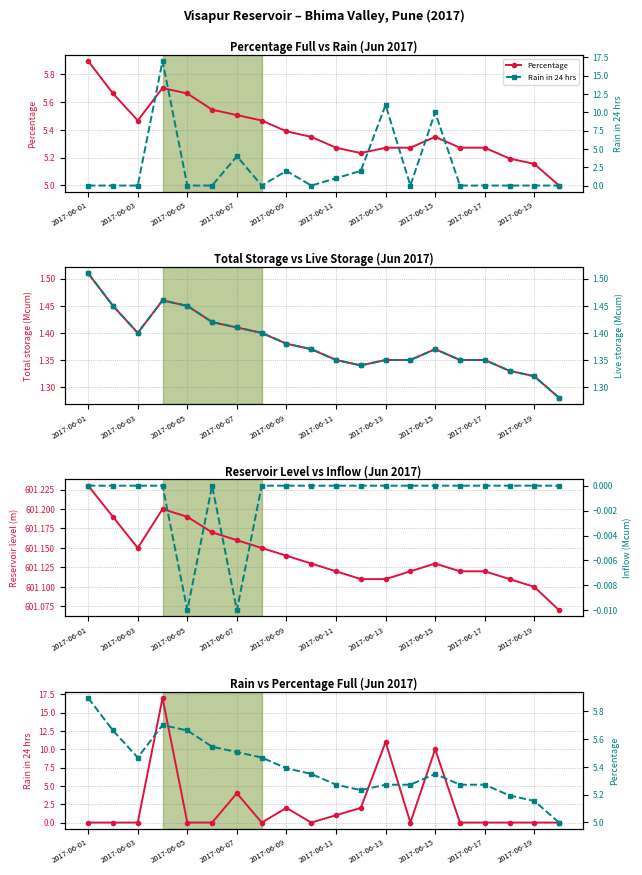

The value of Total storage (Mcum) at 2017-06-09 is 0.5. True or false?

False